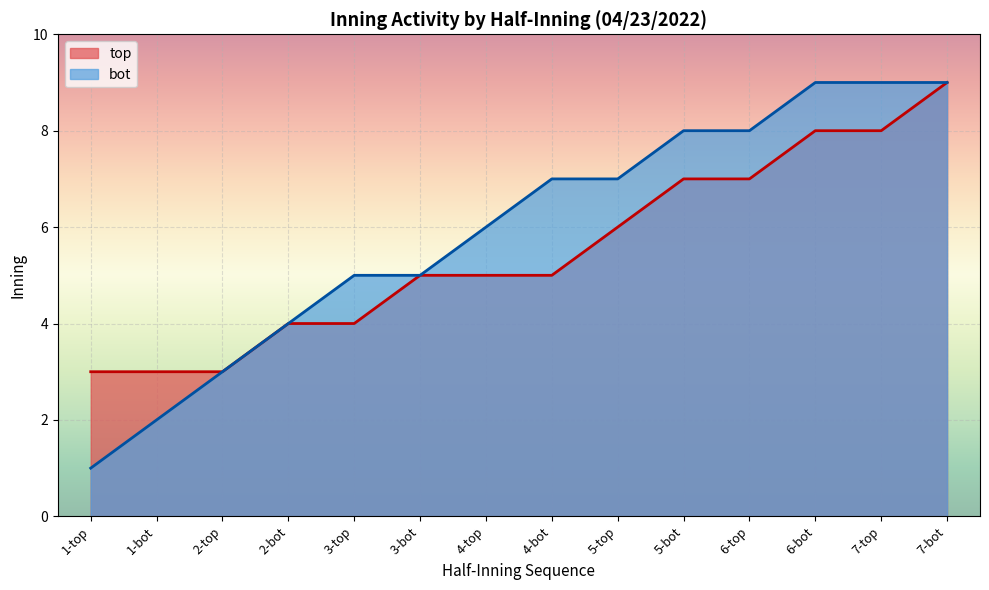

True or false: bot has a value of 8 at 3-top.

False